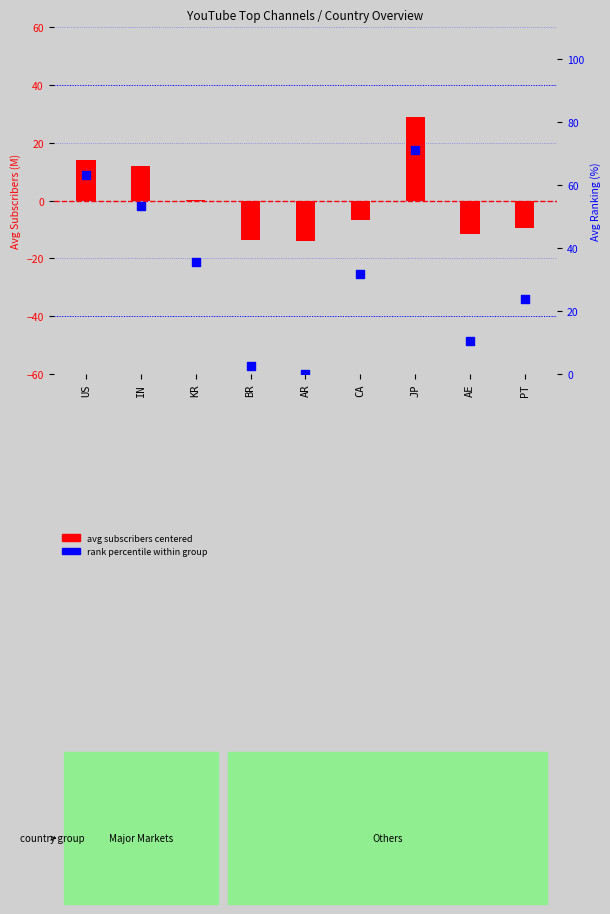

At which category is the sum across all series the highest?

JP